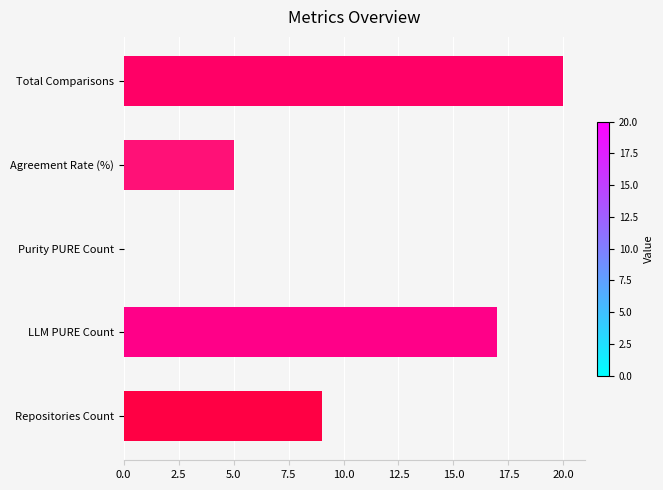

What is the change in value from Agreement Rate (%) to LLM PURE Count?

+12